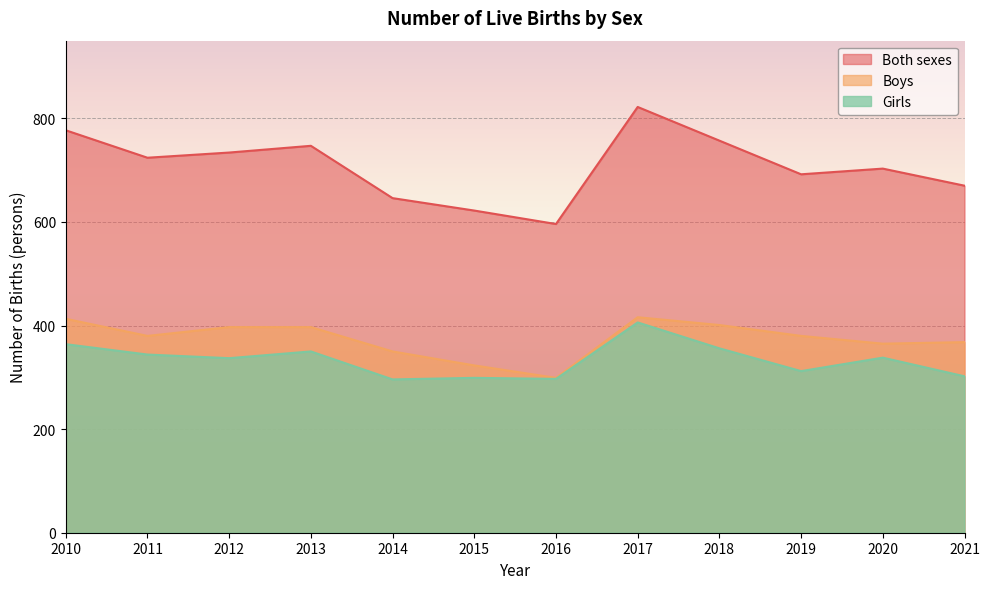

Reading left to right, extract all data points from this chart.

Both sexes: 777	724	734	747	646	622	596	822	757	692	703	670
Boys: 413	380	397	397	350	323	299	416	401	380	365	368
Girls: 364	344	337	350	296	299	297	406	356	312	338	302